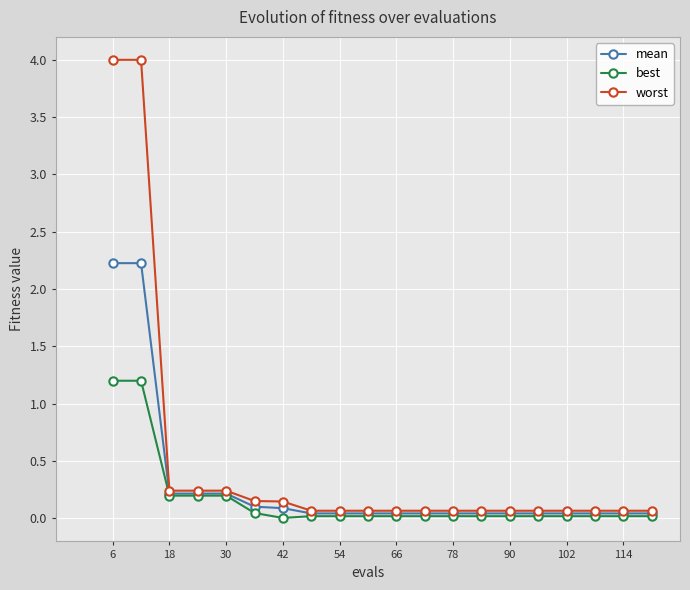

True or false: worst and best cross at least once.

False